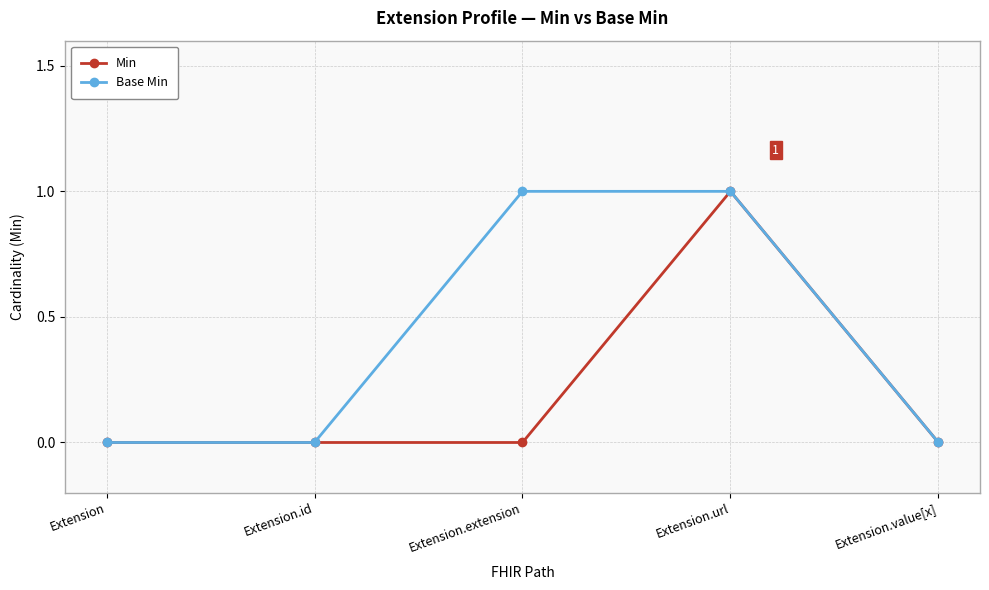

In Min, how many points are higher than both neighbors (excluding endpoints)?

1